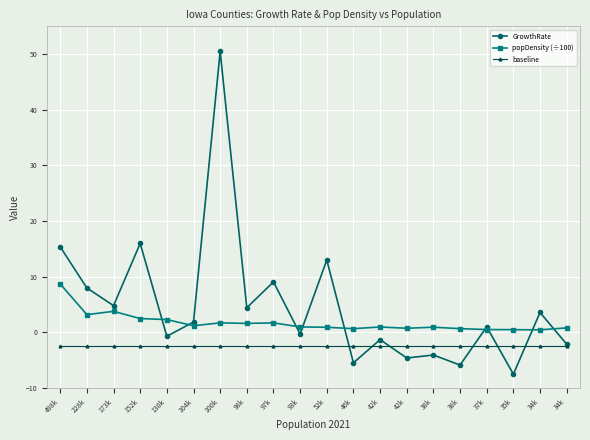

At which category does GrowthRate reach its first local valley?

173k